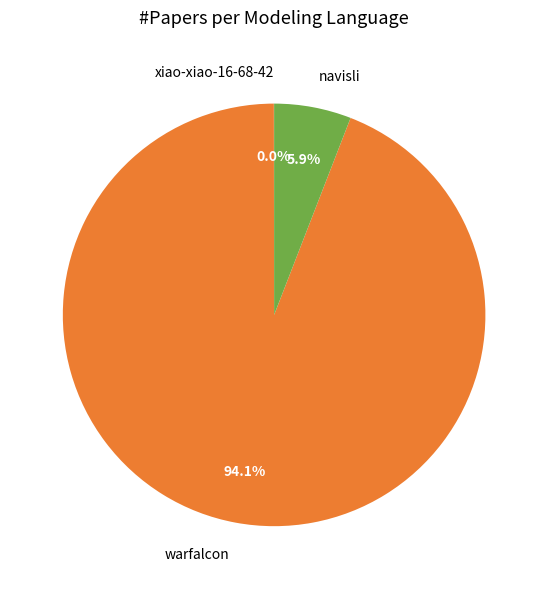

Is warfalcon the majority of the pie?

Yes